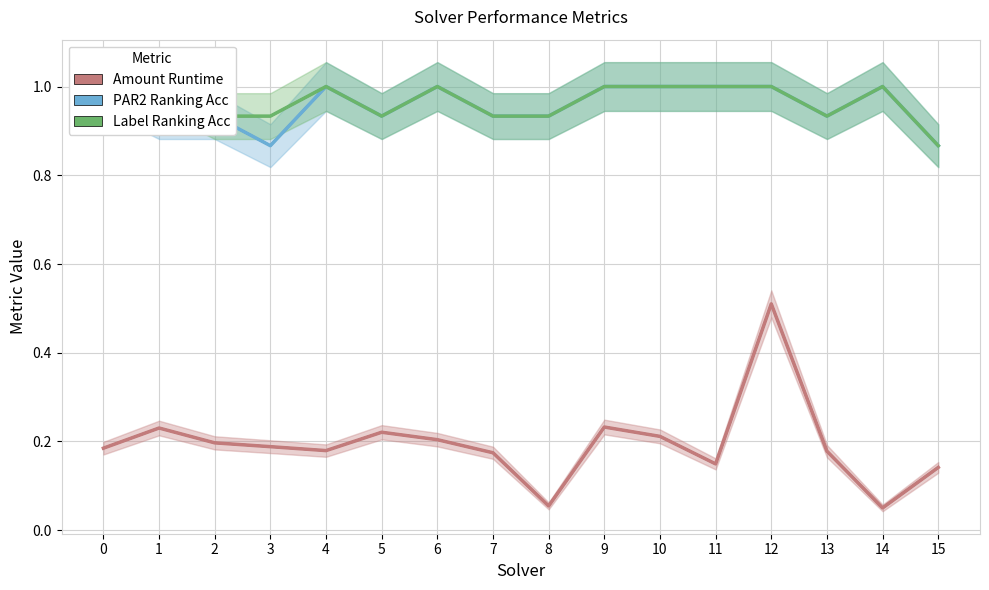

Read the PAR2 Ranking Acc value at 15.

0.9